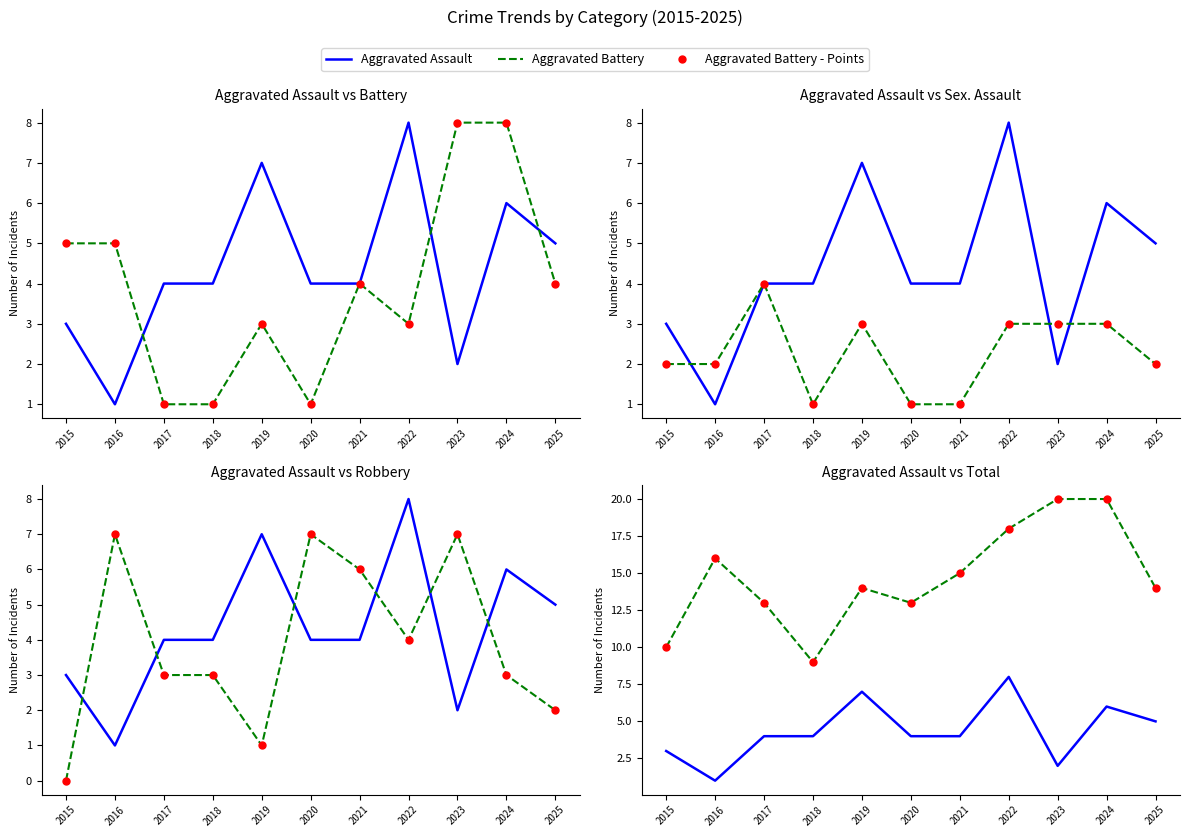

How many interior local valleys does the Aggravated Assault series have?

2